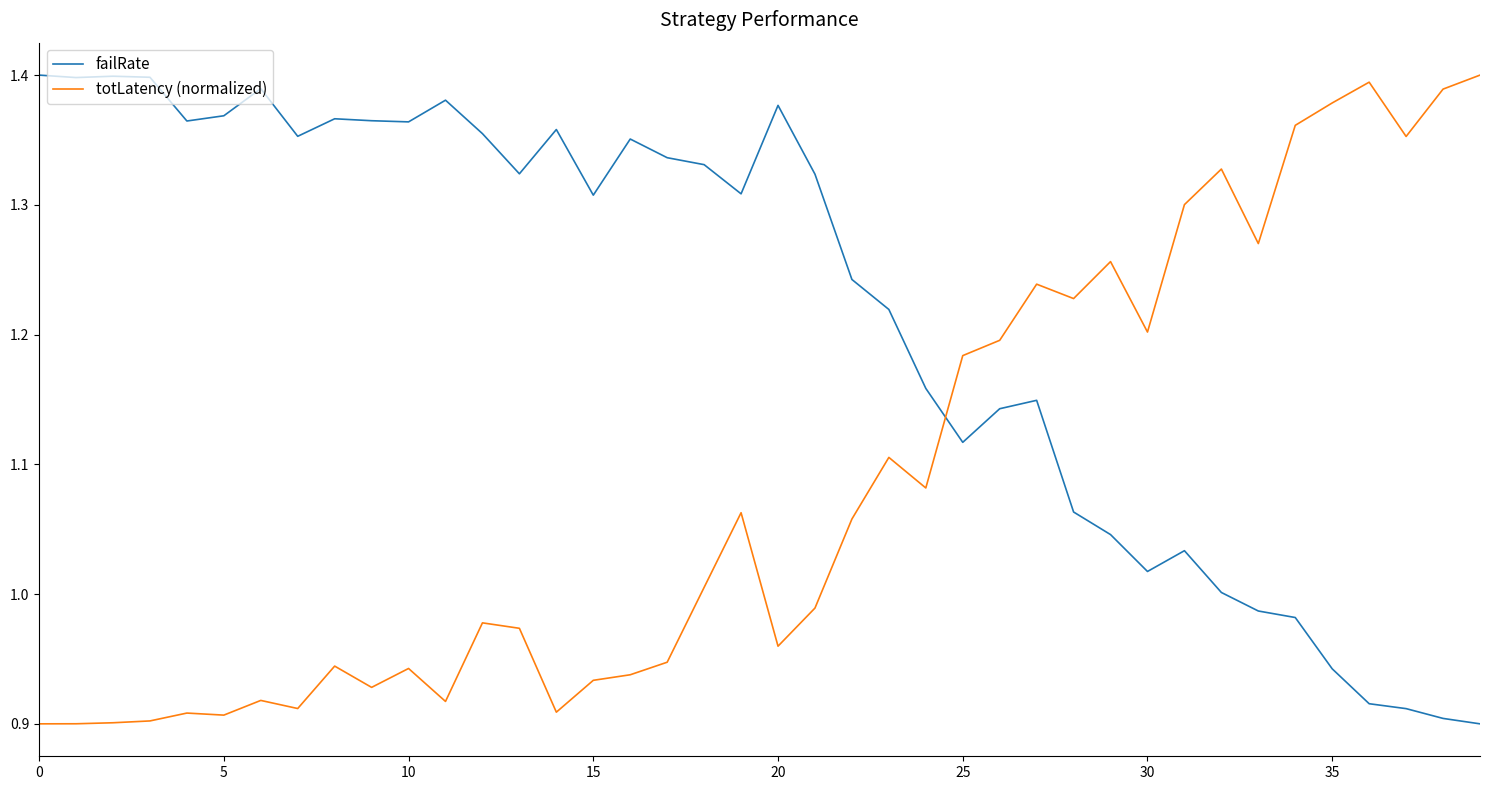

In failRate, how many points are lower than both neighbors (excluding endpoints)?

9